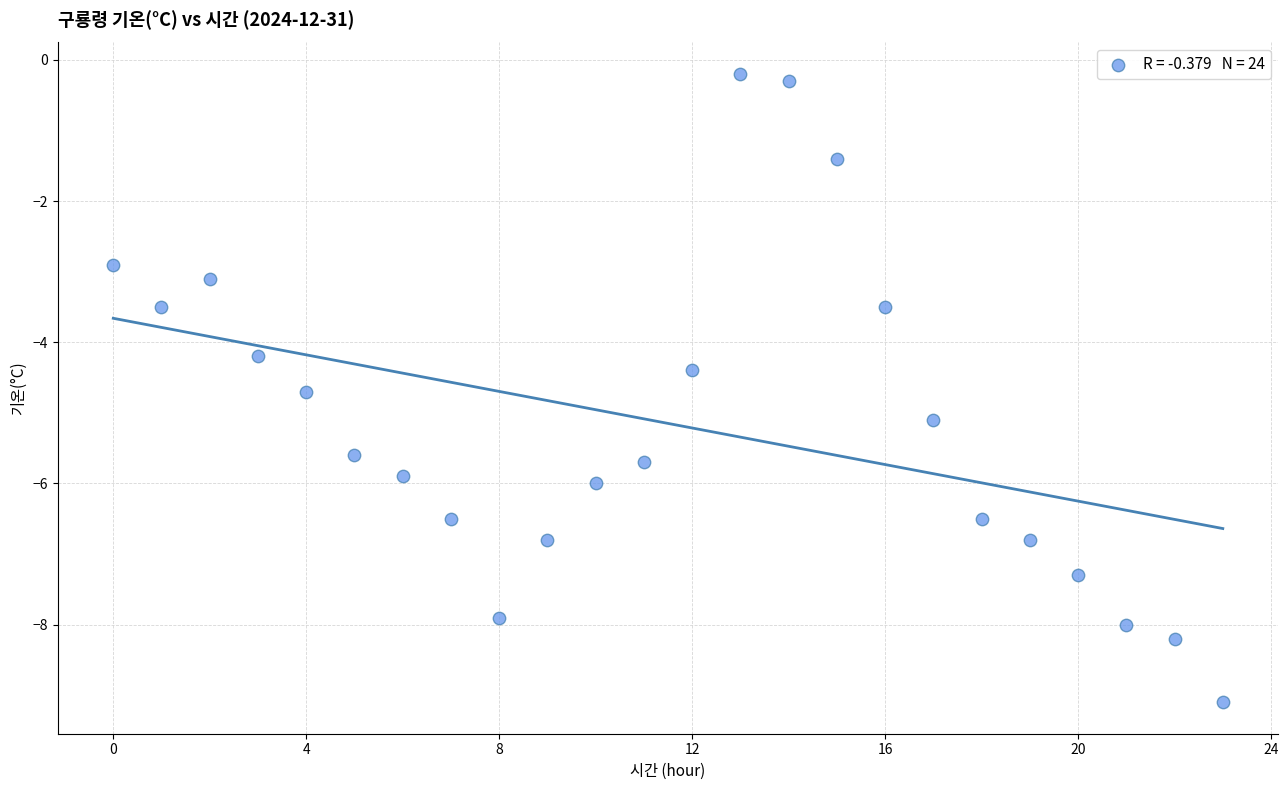

What Y value in the scatter plot is closest to -4?

-4.2